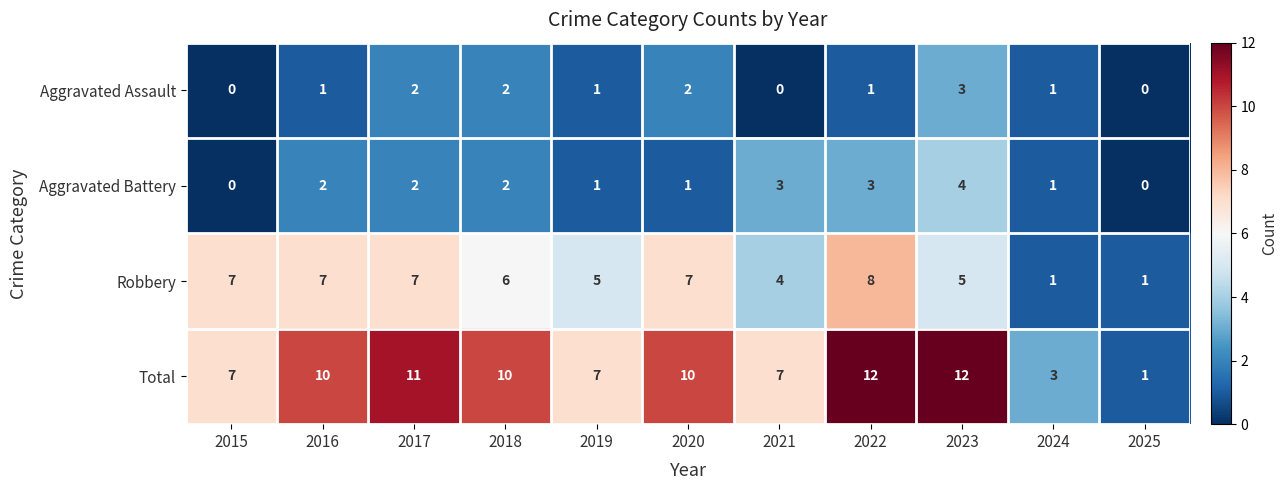

What is the spread (max minus min) of values at 2015?

7